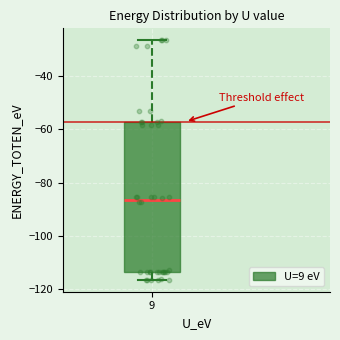

Where does the median line of the box at x = 9 sit on the y-axis? The values are not printed on the chart, so give them approximately, as read against the axis.

-86